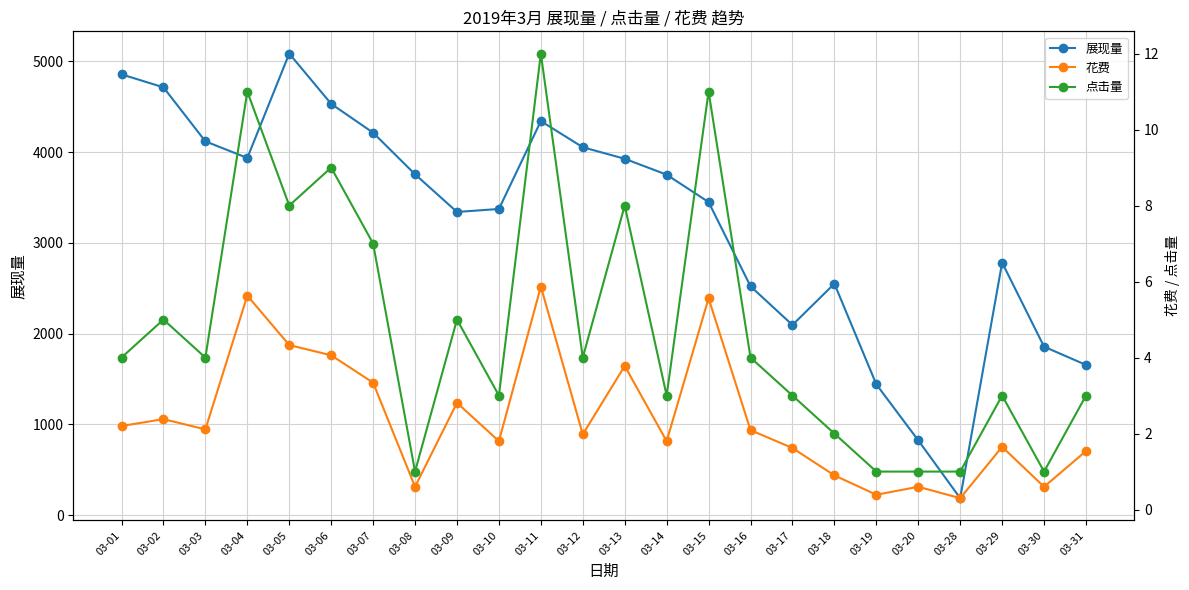

In 展现量, how many points are lower than both neighbors (excluding endpoints)?

4